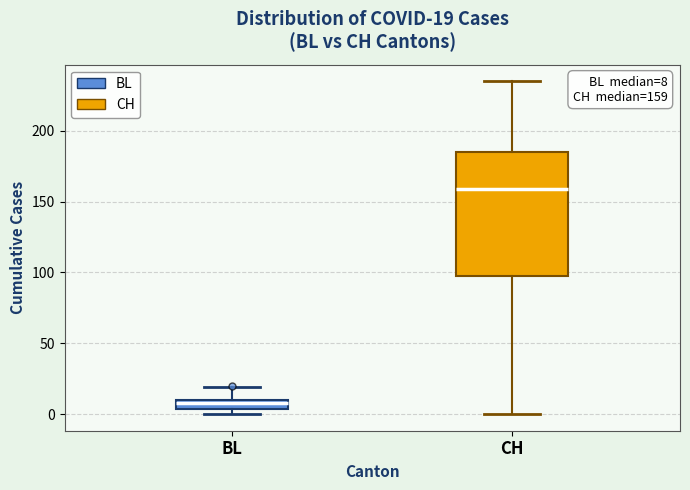

Which box has the highest median line?

CH